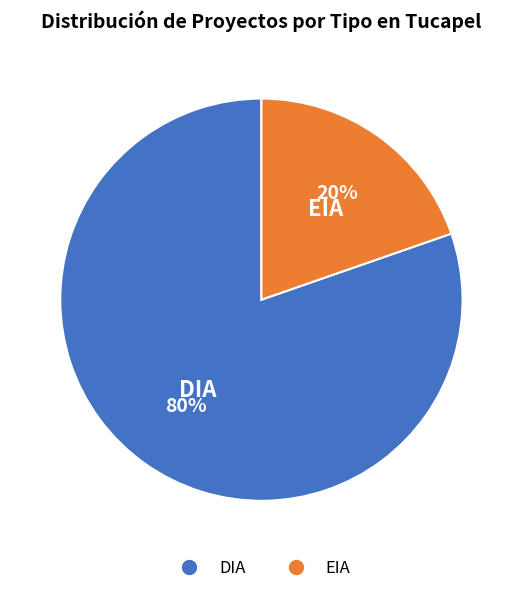

Which slice is the largest?

DIA